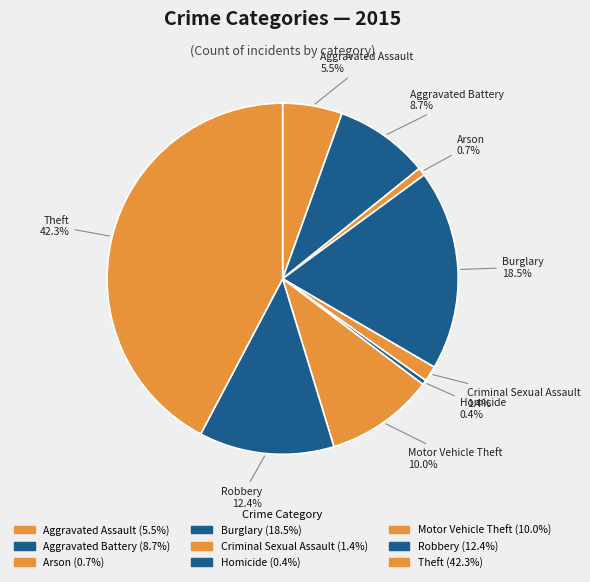

Rank the categories by value from lowest to highest.

Homicide, Arson, Criminal Sexual Assault, Aggravated Assault, Aggravated Battery, Motor Vehicle Theft, Robbery, Burglary, Theft